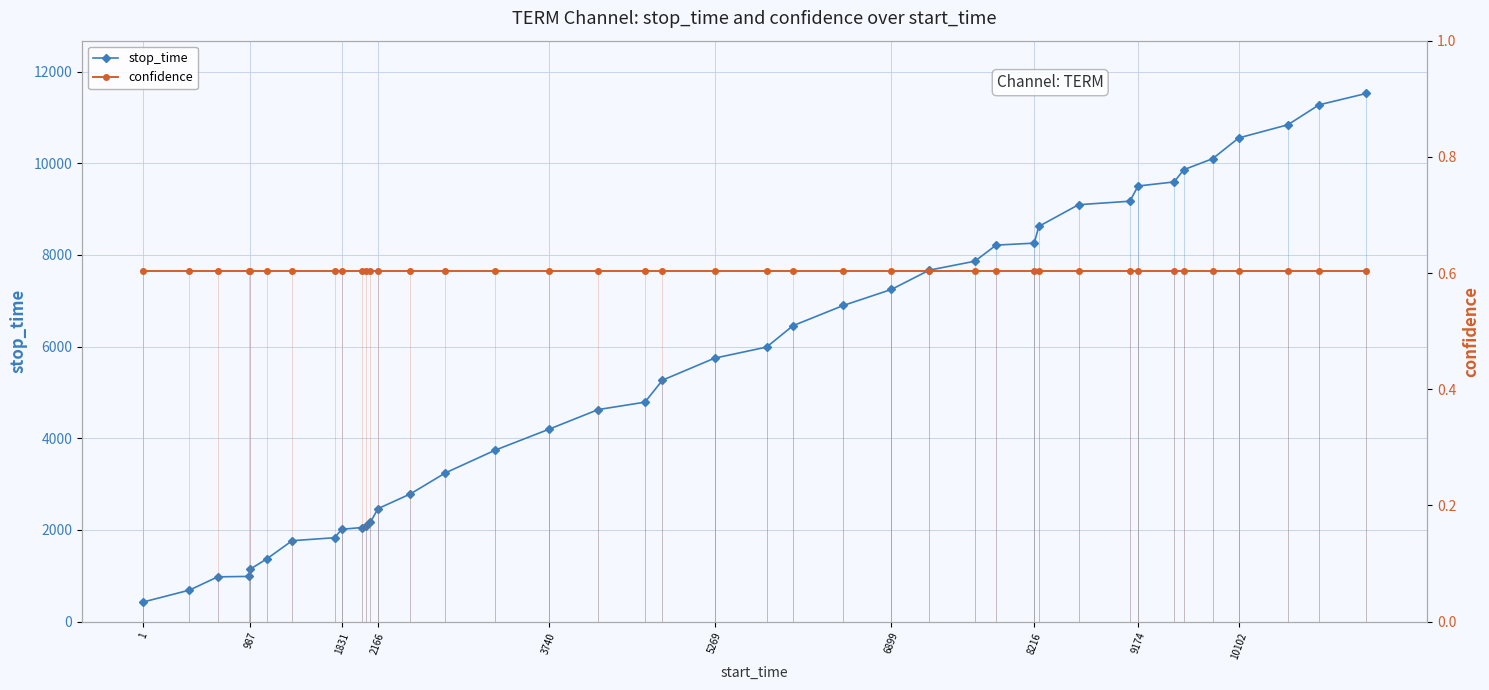

What is the lowest value of the stop_time series?

427